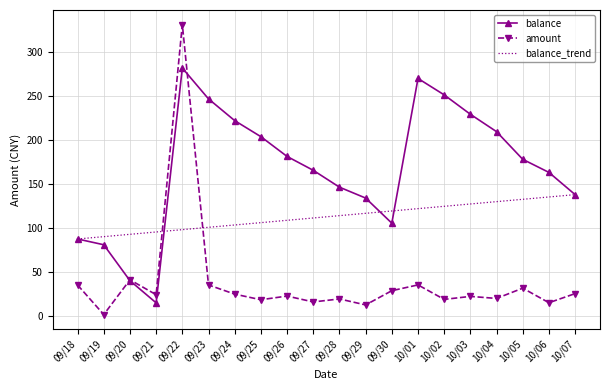

What is the sum of the balance_trend values at 09/20 and 09/27?

204.2